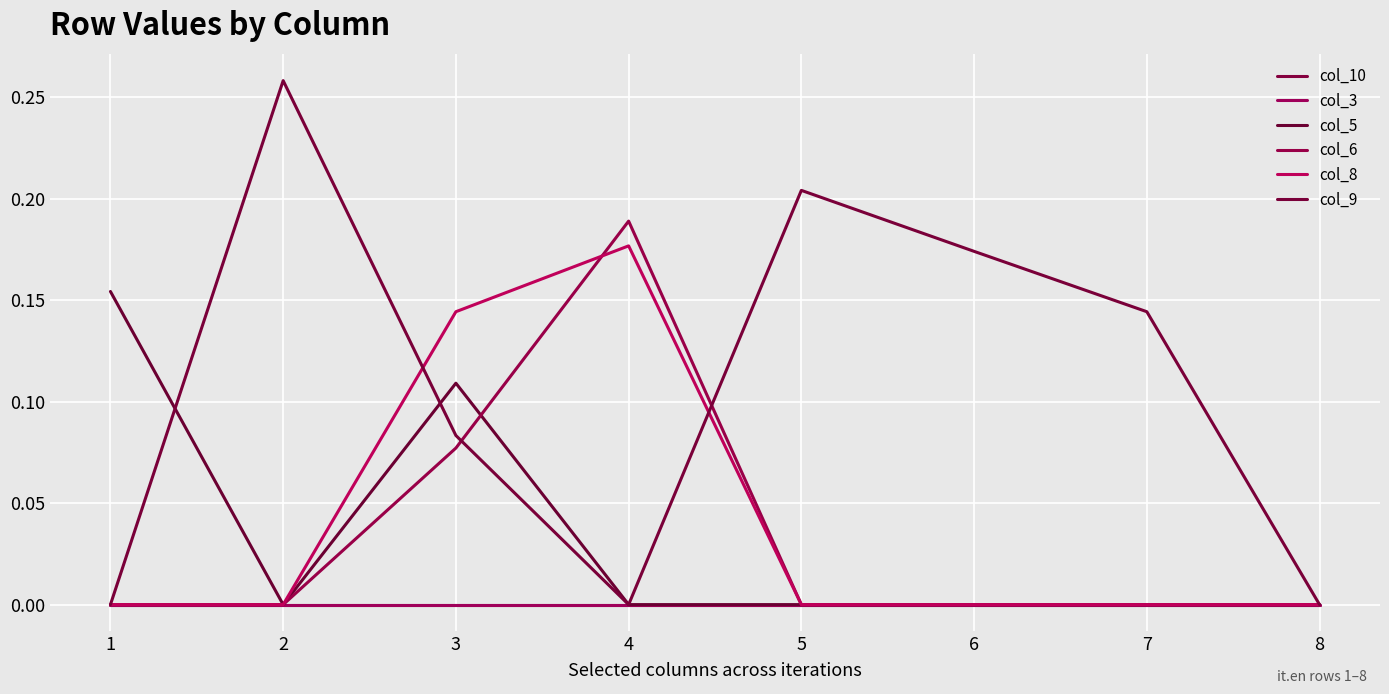

How many interior local peaks does the col_6 series have?

1